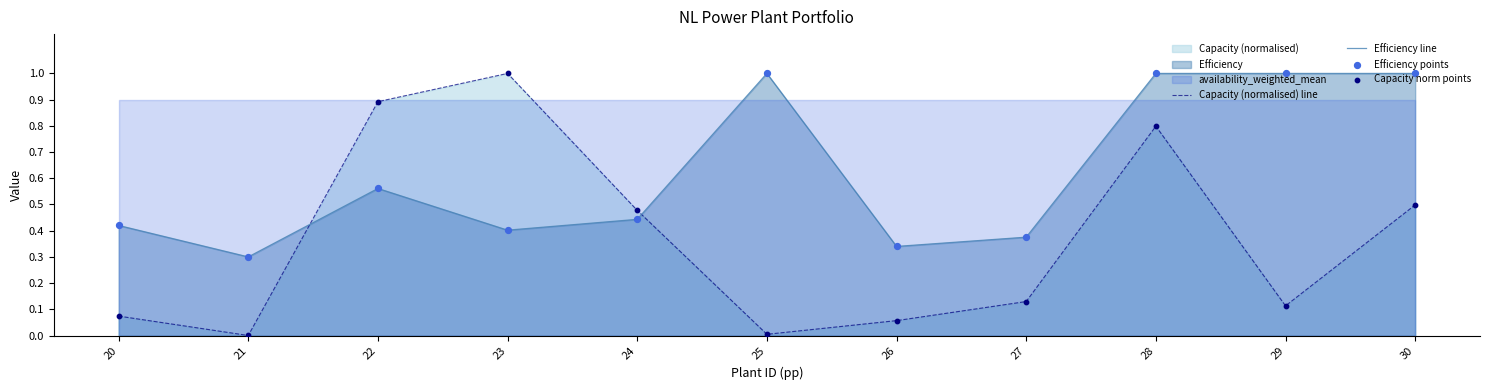

Which series reaches the maximum Y coordinate?

Capacity (normalised) line